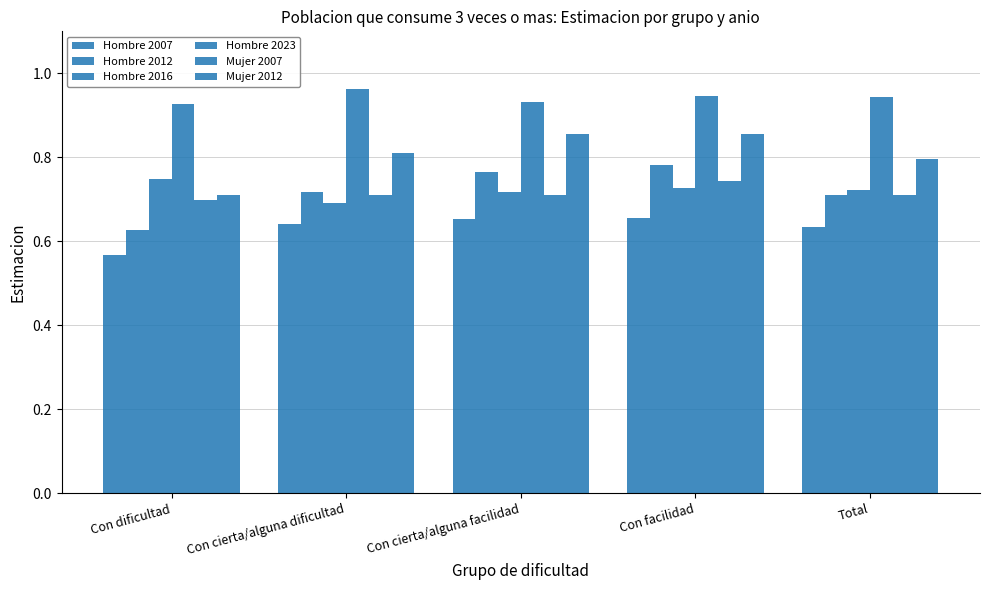

Reading left to right, list all the values displayed in this chart.

Hombre 2007: Con dificultad=0.6	Con cierta/alguna dificultad=0.6	Con cierta/alguna facilidad=0.7	Con facilidad=0.7	Total=0.6
Hombre 2012: Con dificultad=0.6	Con cierta/alguna dificultad=0.7	Con cierta/alguna facilidad=0.8	Con facilidad=0.8	Total=0.7
Hombre 2016: Con dificultad=0.7	Con cierta/alguna dificultad=0.7	Con cierta/alguna facilidad=0.7	Con facilidad=0.7	Total=0.7
Hombre 2023: Con dificultad=0.9	Con cierta/alguna dificultad=1.0	Con cierta/alguna facilidad=0.9	Con facilidad=0.9	Total=0.9
Mujer 2007: Con dificultad=0.7	Con cierta/alguna dificultad=0.7	Con cierta/alguna facilidad=0.7	Con facilidad=0.7	Total=0.7
Mujer 2012: Con dificultad=0.7	Con cierta/alguna dificultad=0.8	Con cierta/alguna facilidad=0.9	Con facilidad=0.9	Total=0.8